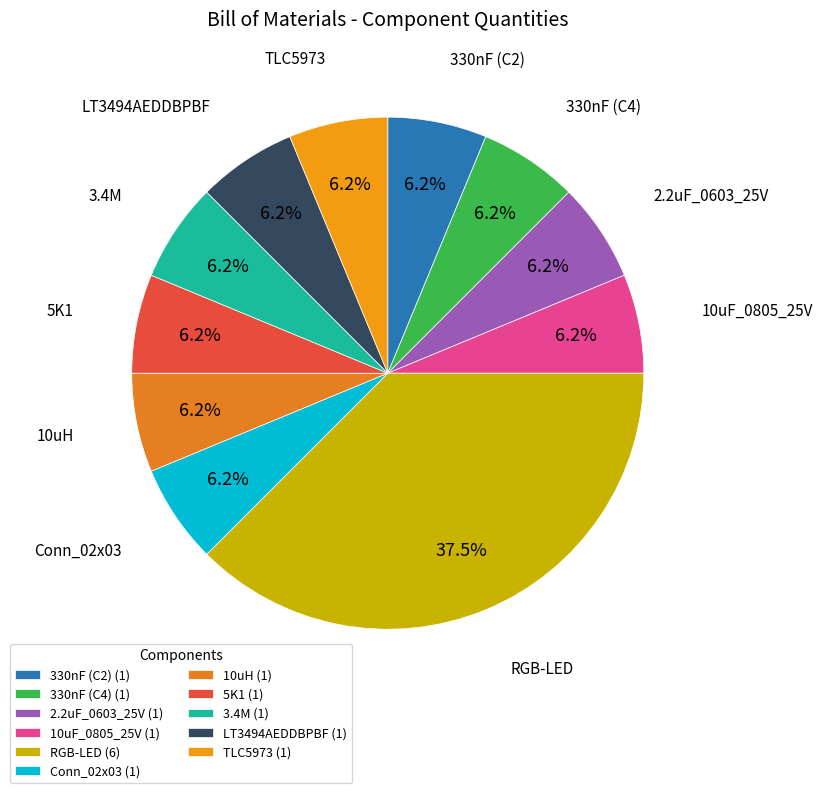

To the nearest percent, what is the difference between the largest and smallest slice percentages?

31%